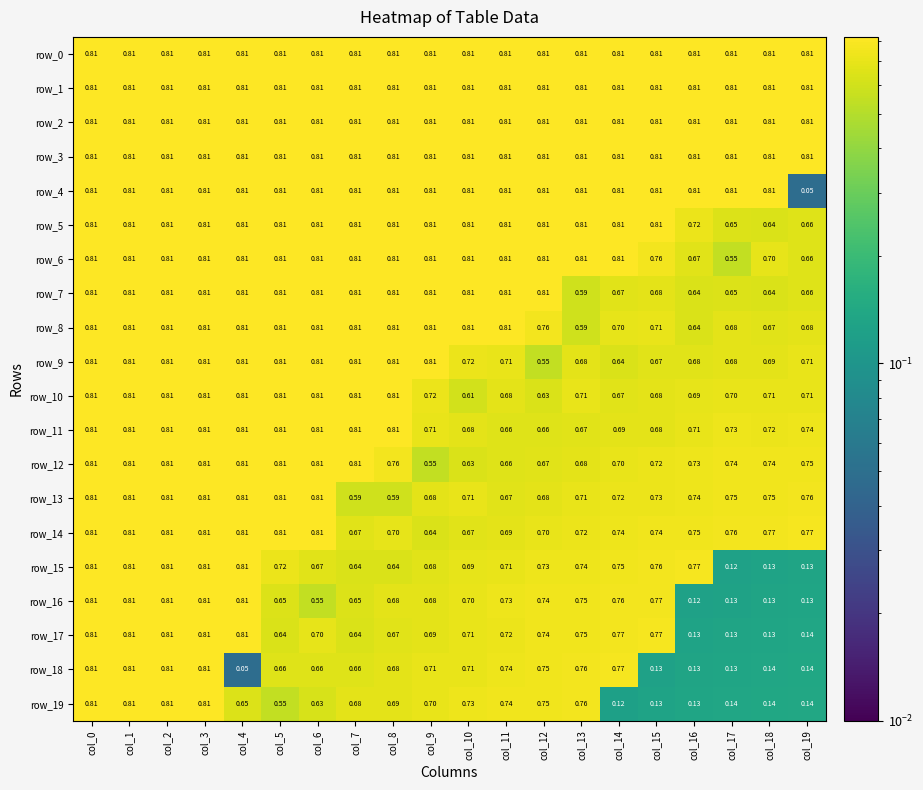

Is the value of row_14 at col_15 greater than the value of row_16 at col_16?

Yes